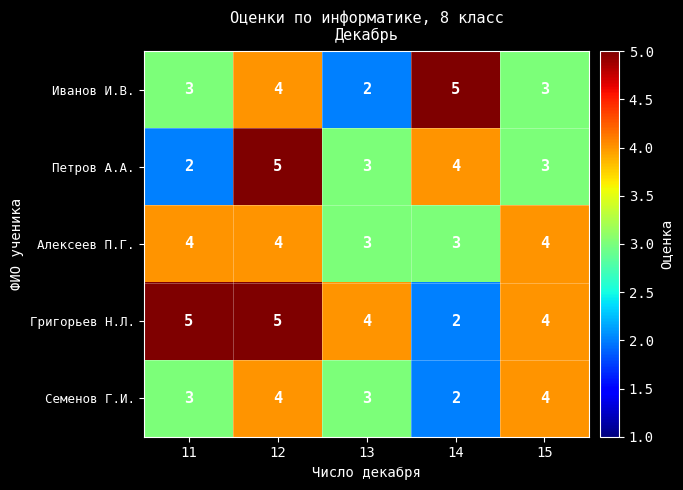

What is the highest value of the Петров А.А. series?

5